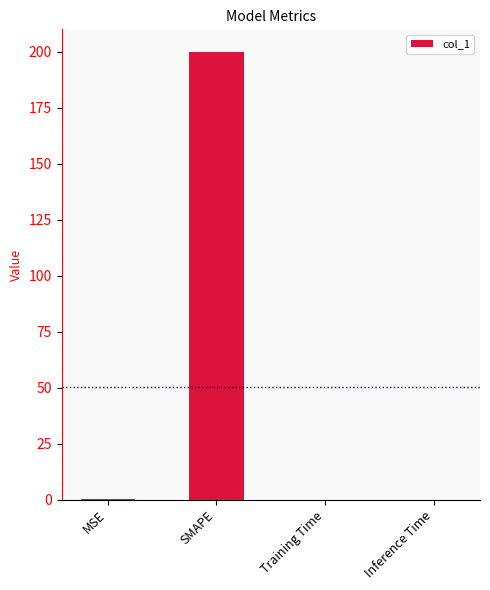

The chart shows a value of 77.8 at SMAPE. True or false?

False